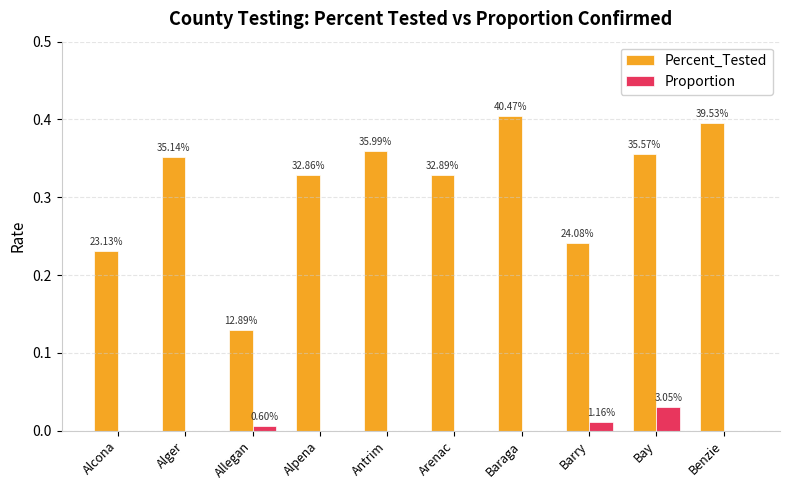

At which category is the sum across all series the highest?

Baraga